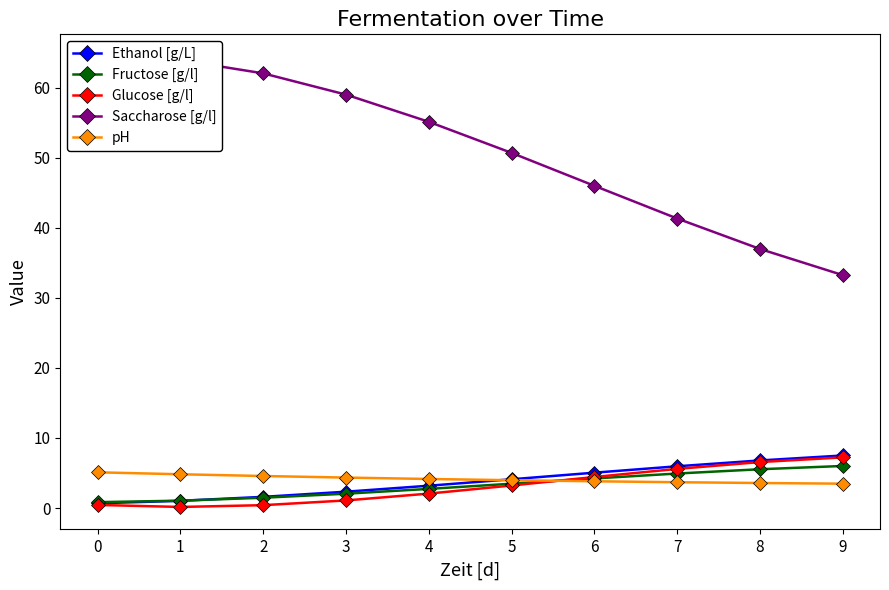

What is the average value of the Ethanol [g/L] series?

3.8